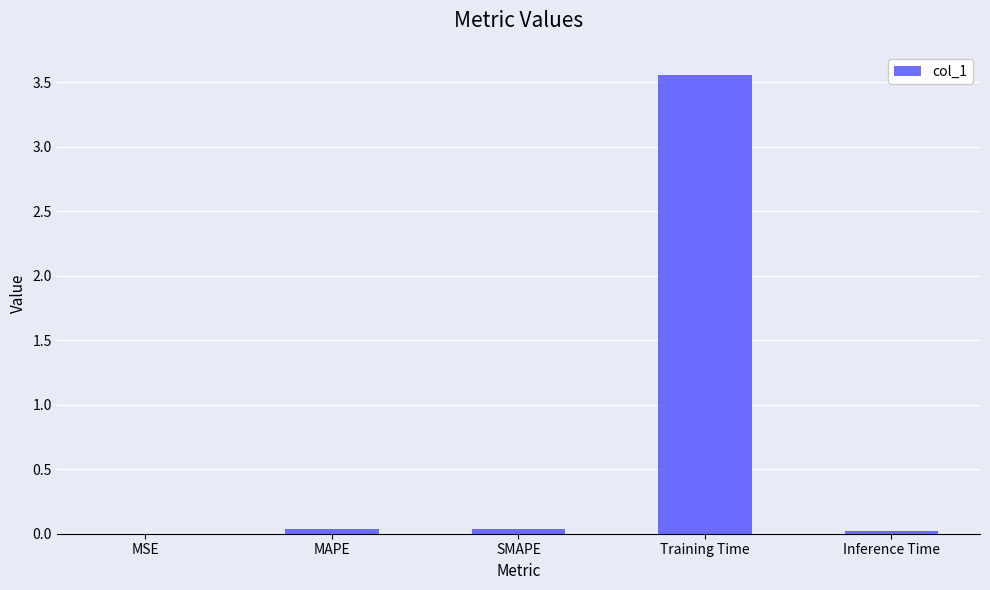

Is it true that the value at MAPE is 0.0?

True